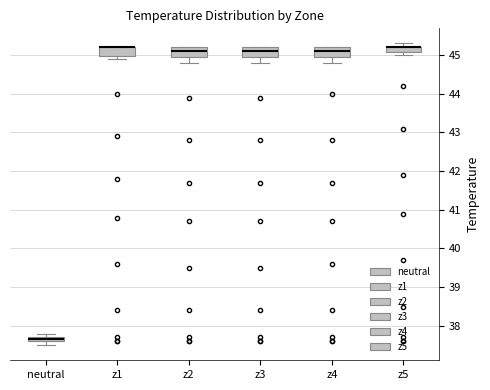

Where is the upper edge of the box for neutral on the y-axis? The values are not printed on the chart, so give them approximately, as read against the axis.

37.7